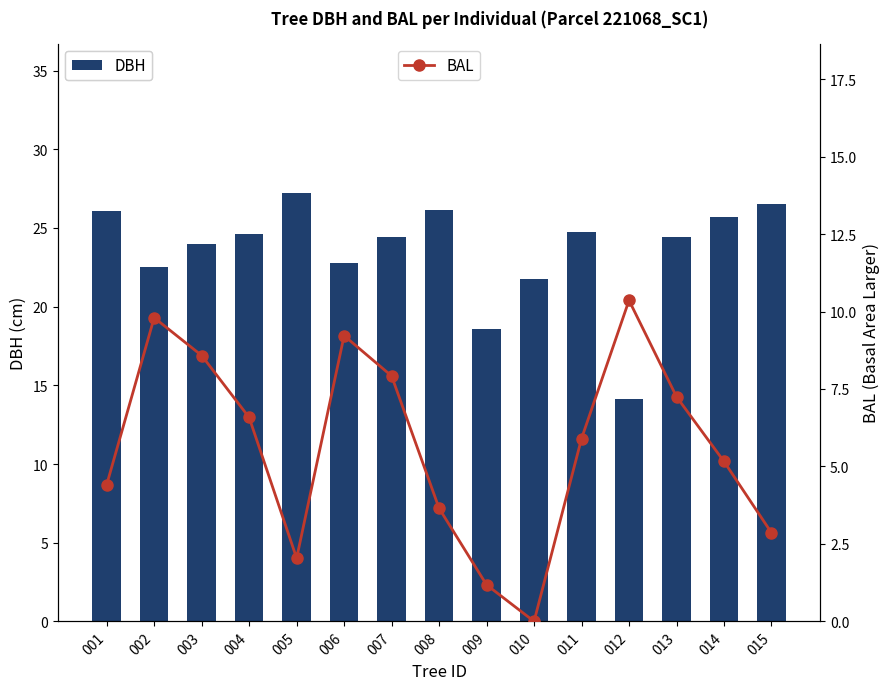

What is the difference between the DBH values at 009 and 015?

8.0